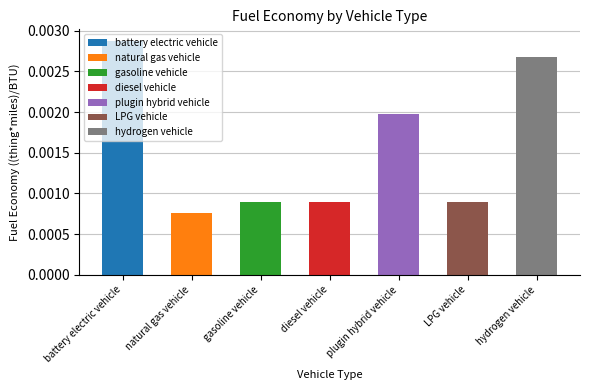

The chart shows a value of 0.0 at plugin hybrid vehicle. True or false?

True